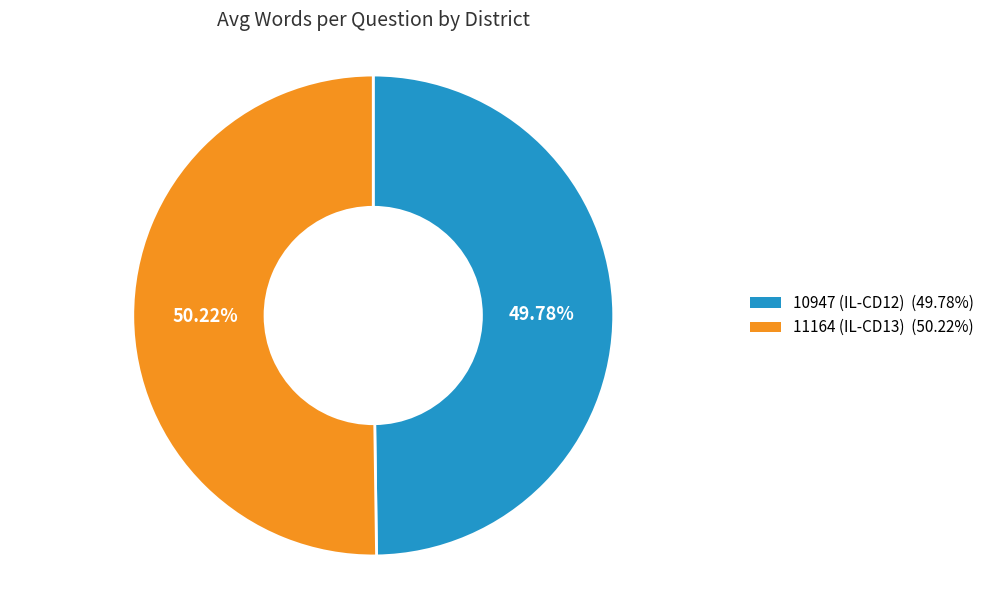

Is it true that 11164 (IL-CD13) is 45% of the pie?

False